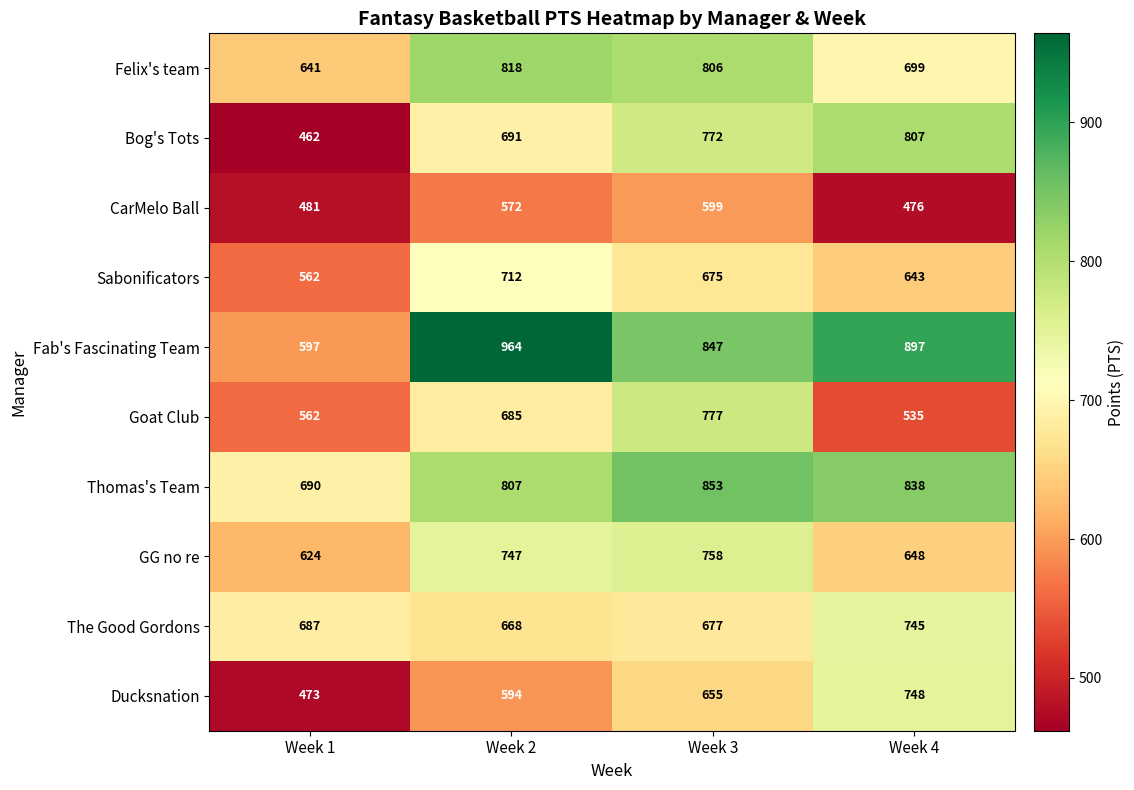

Read the Sabonificators value at Week 3, to the nearest 5.

675